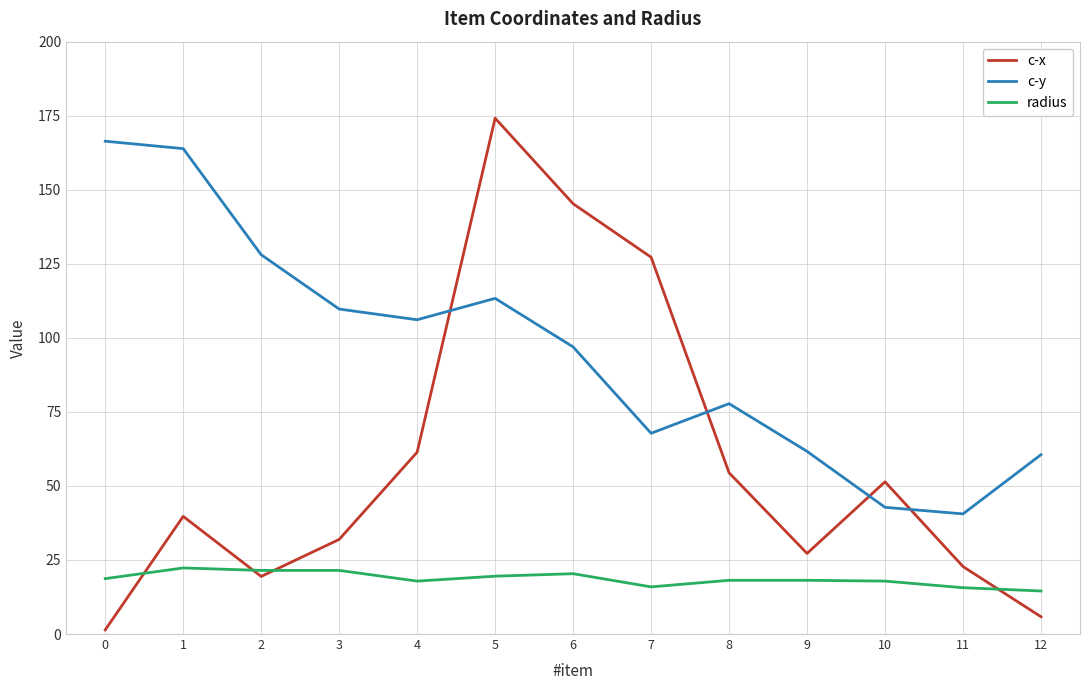

Between 3 and 9, which series saw the biggest shift?

c-y